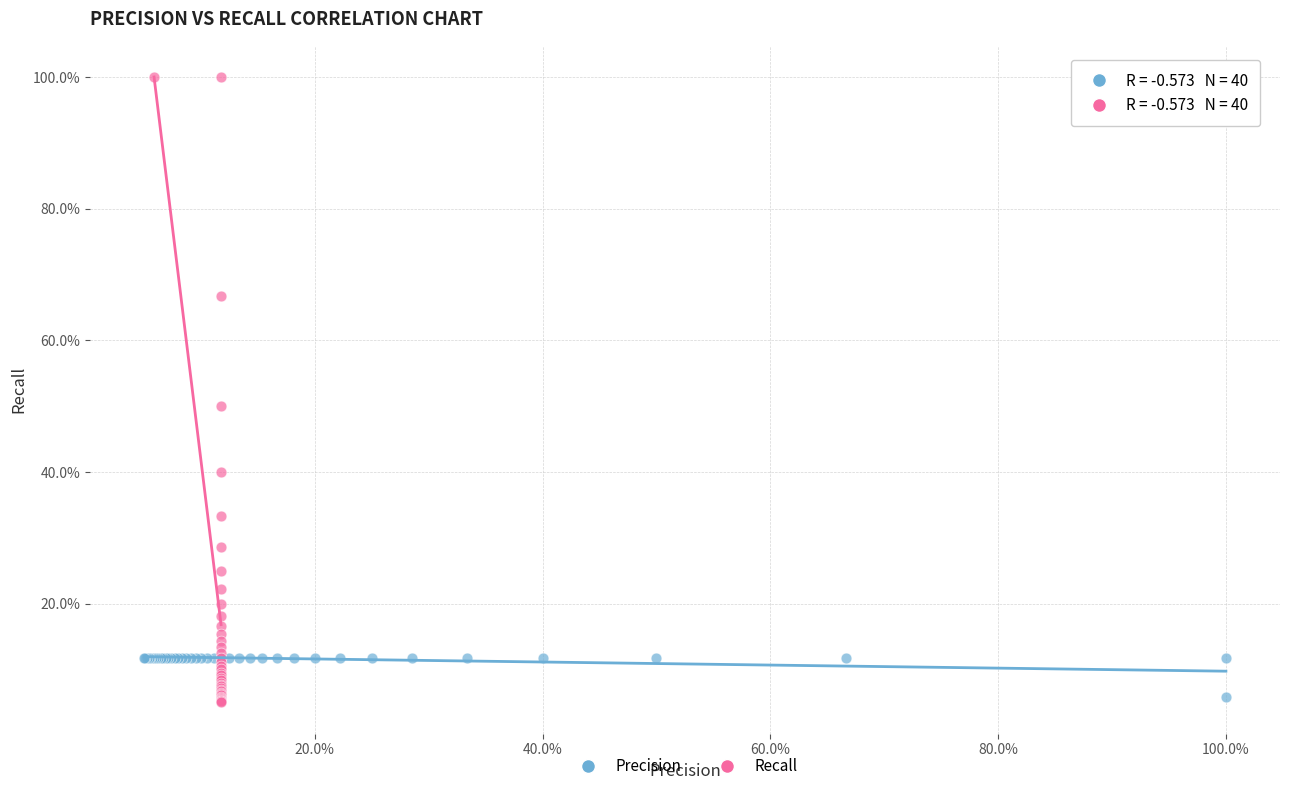

Which series has the largest Y range (max minus min)?

Recall